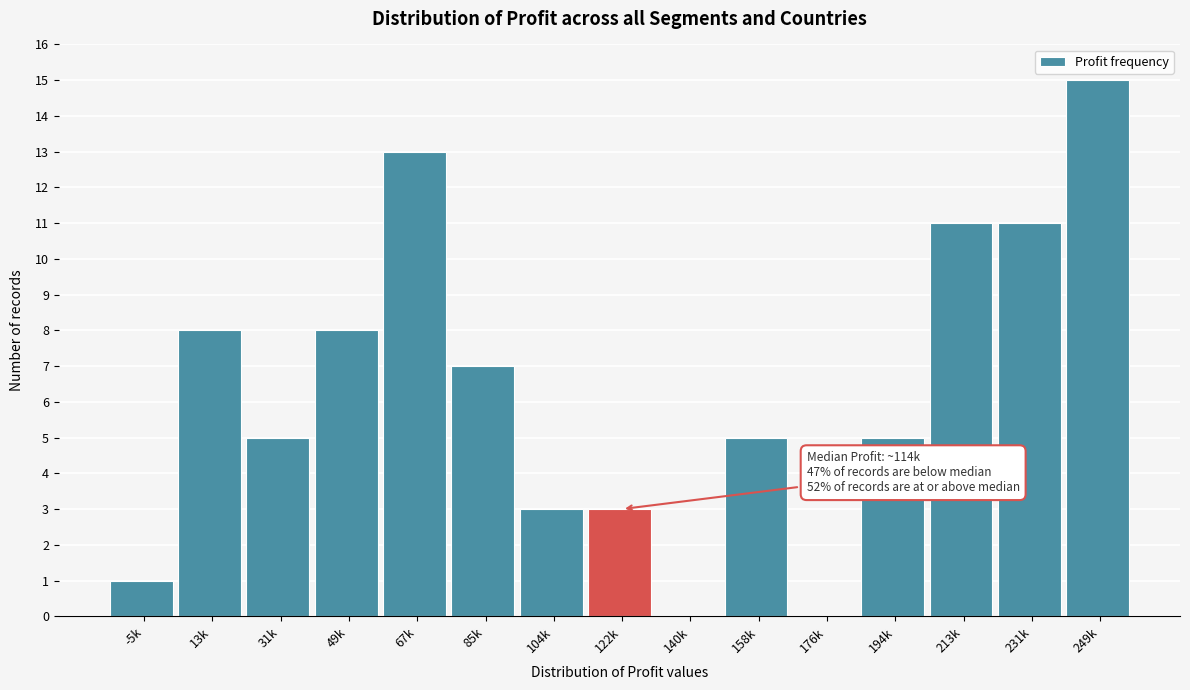

Reading right to left, extract all data points from this chart.

249k=15	231k=11	213k=11	194k=5	176k=0	158k=5	140k=0	122k=3	104k=3	85k=7	67k=13	49k=8	31k=5	13k=8	-5k=1